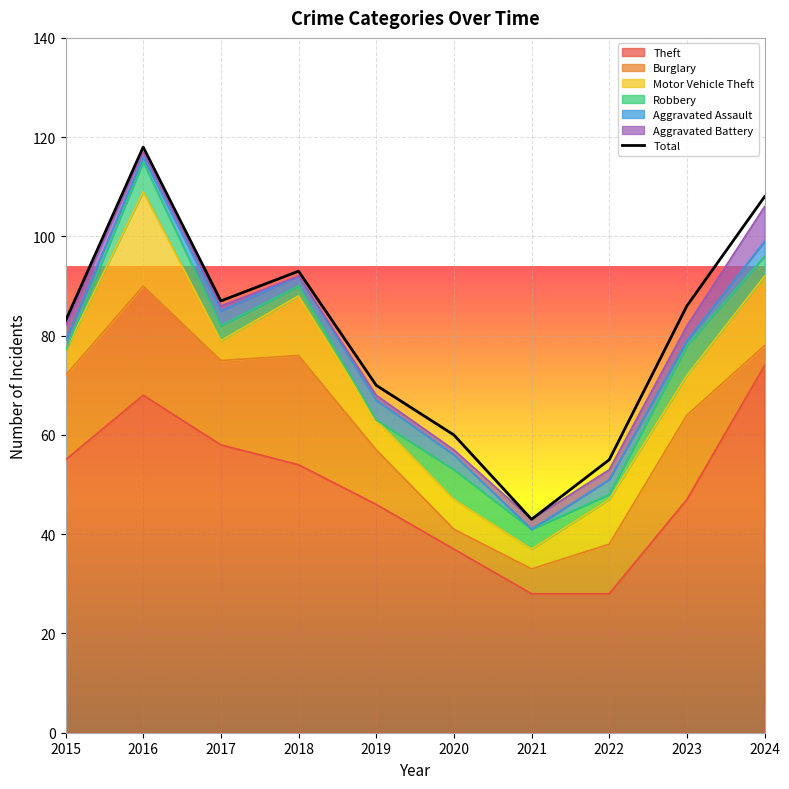

What is the change in value from 2018 to 2024?

+15